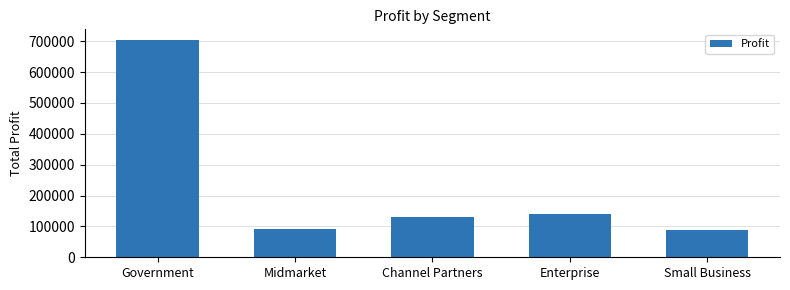

What is the label of the 3rd bar from the left?

Channel Partners